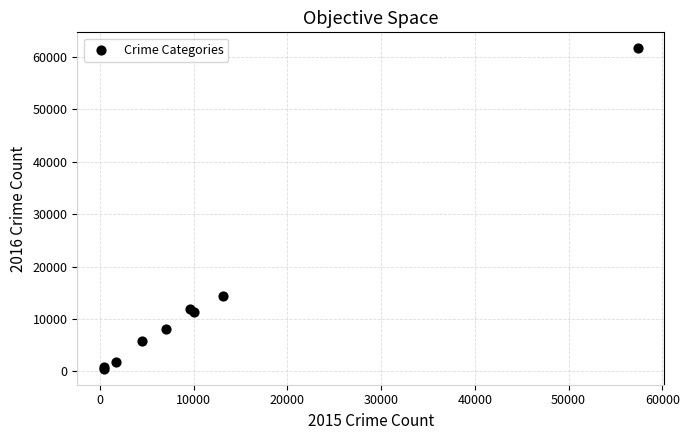

What Y value in the scatter plot is closest to 31069?

14289